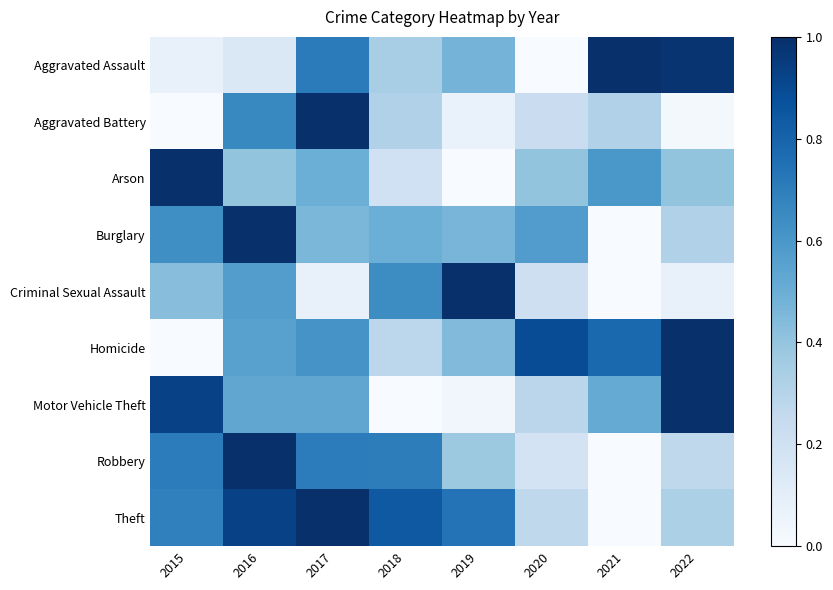

How many distinct data groups are displayed?

9